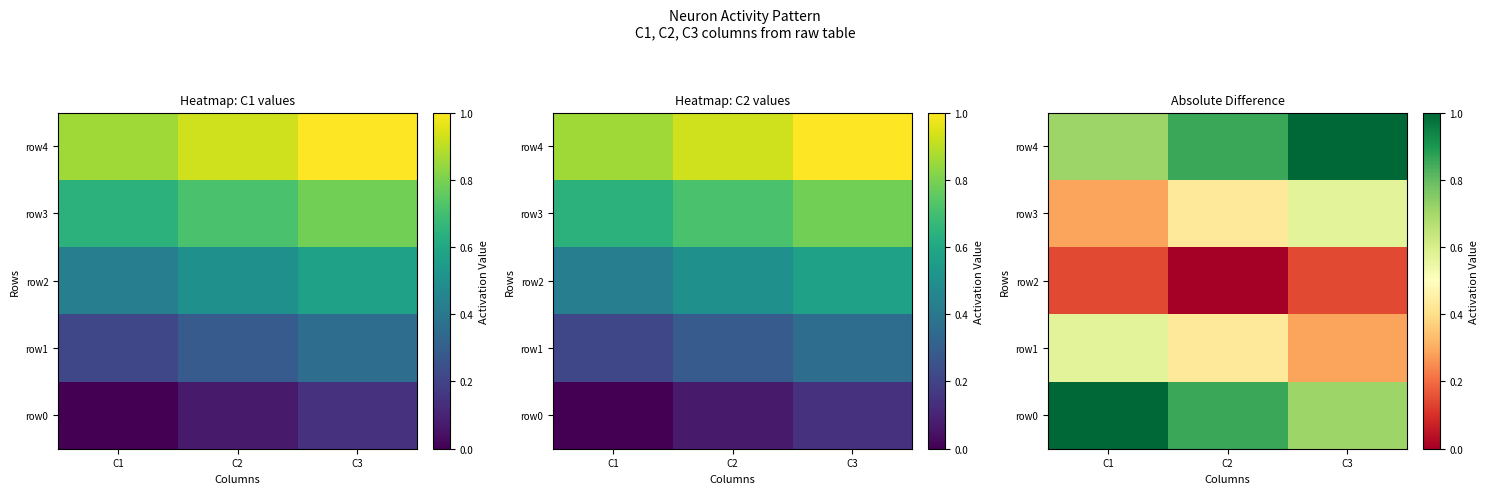

What is the difference between the row3 values at C3 and C2?

0.1